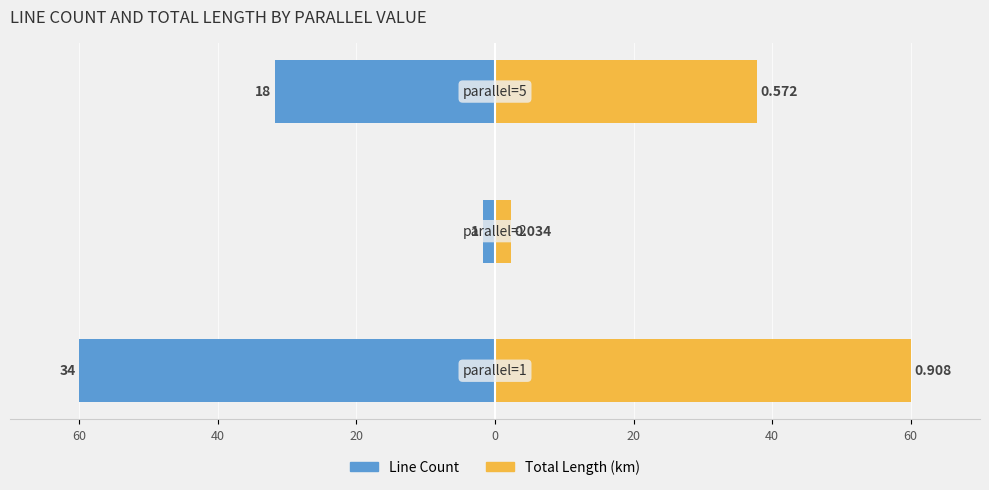

Rank the series at 60 from highest to lowest value.

Total Length (km), Line Count